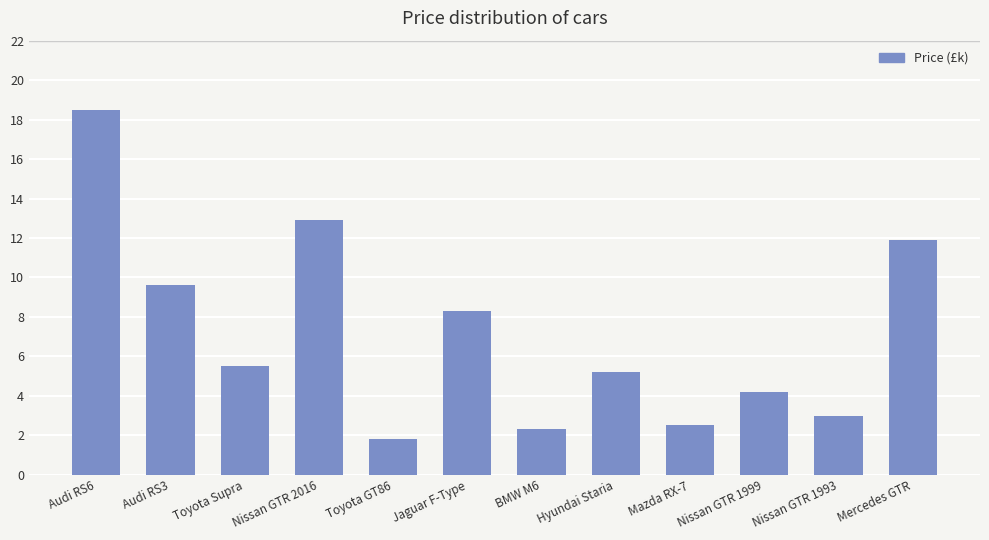

What is the difference between the values at Hyundai Staria and Nissan GTR 2016?

7.7